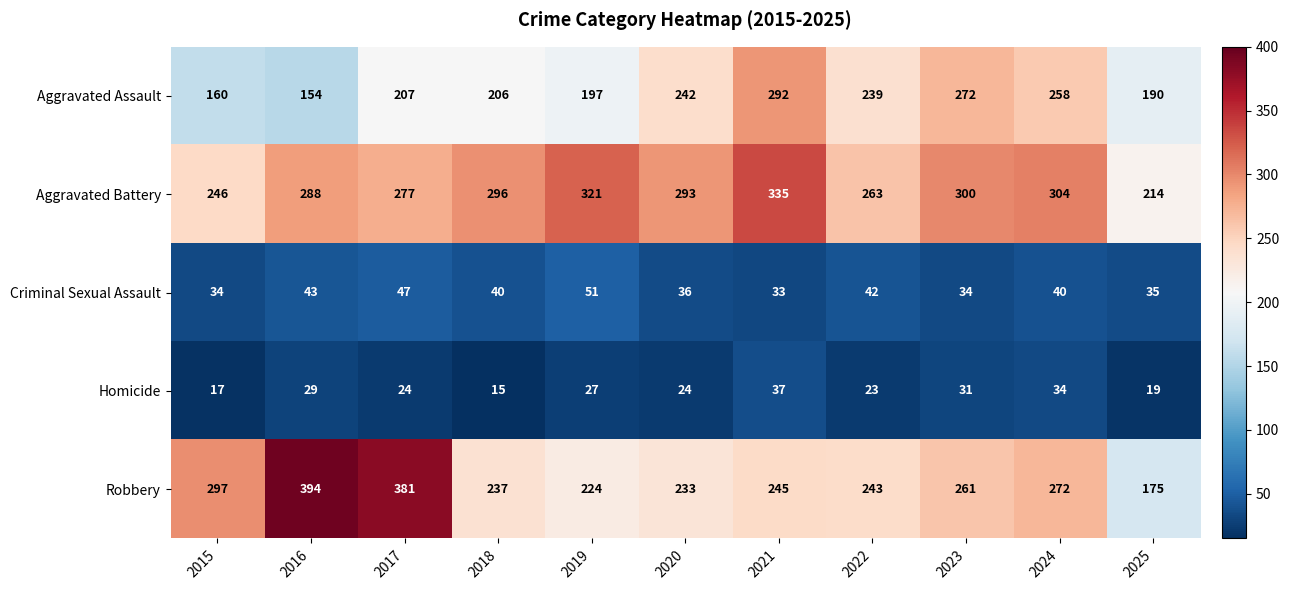

Which category has the highest value across all series?

2016